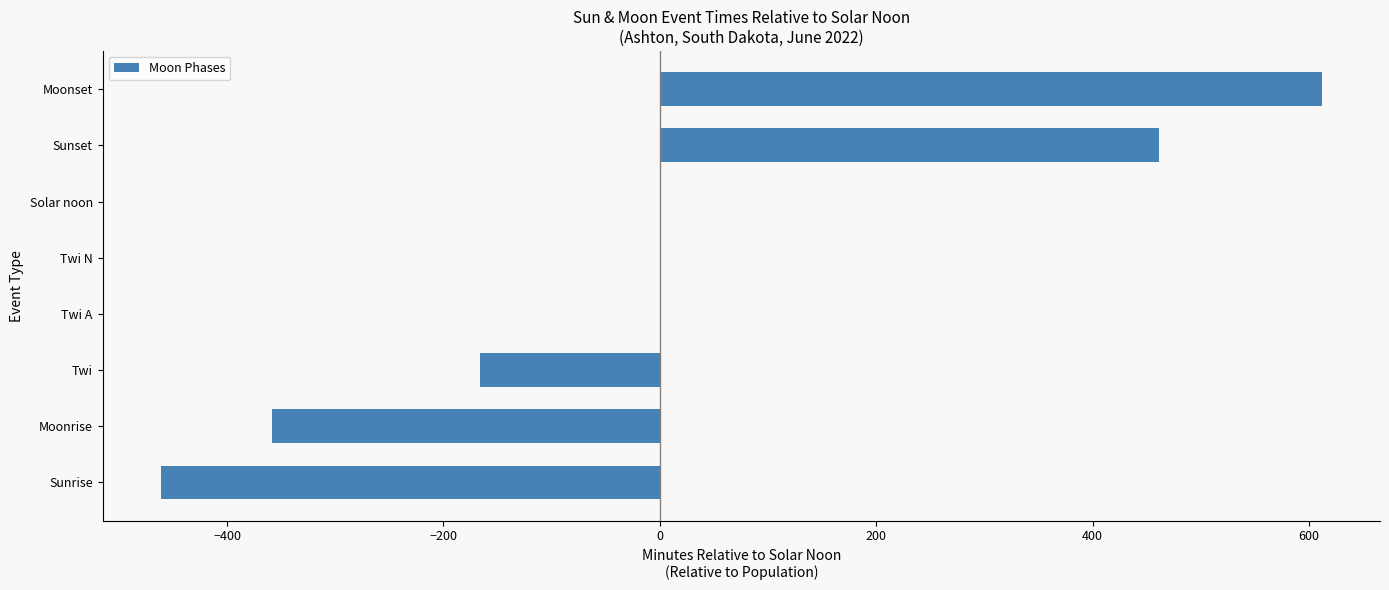

What is the greatest value displayed?

612.0